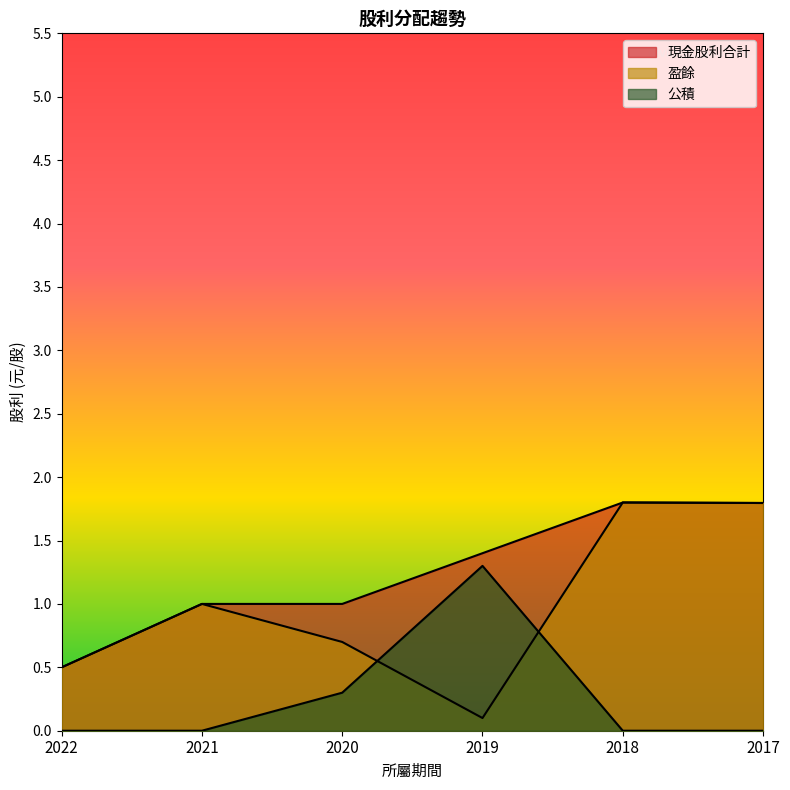

At which label is 公積 closest to 0?

2022